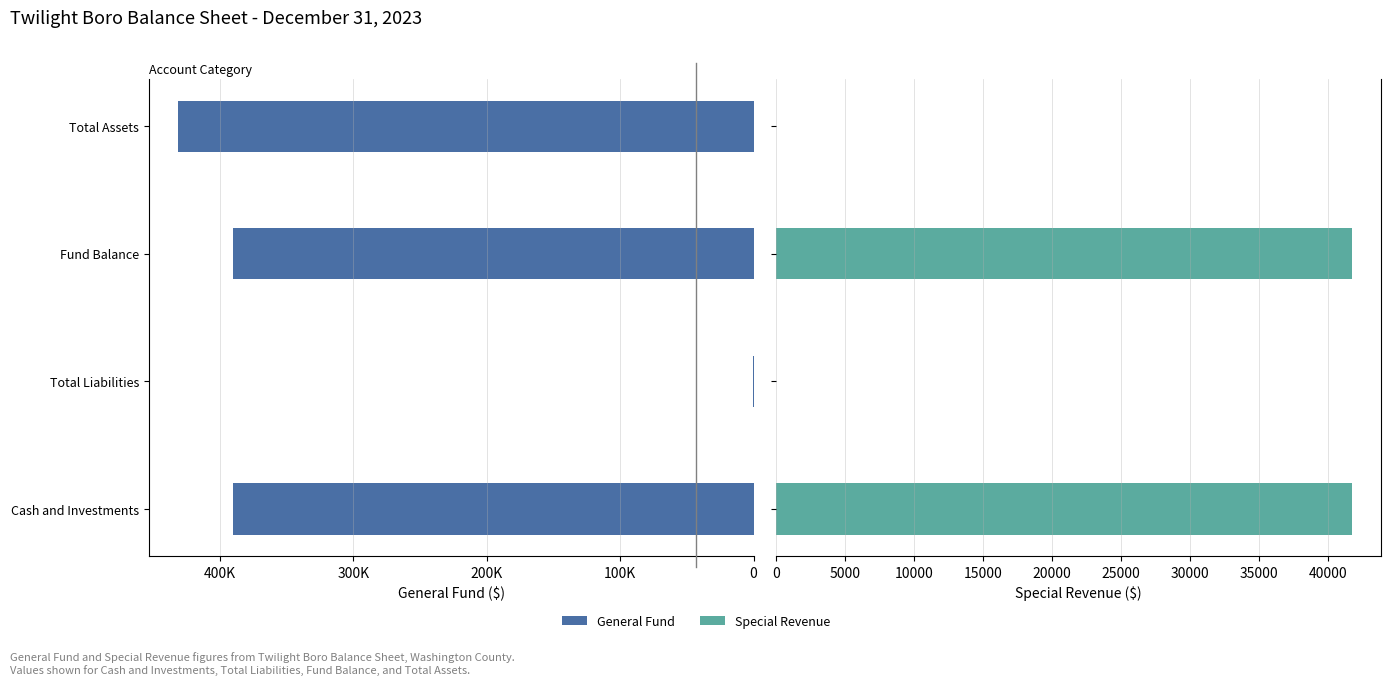

How many bars are there in total?

8